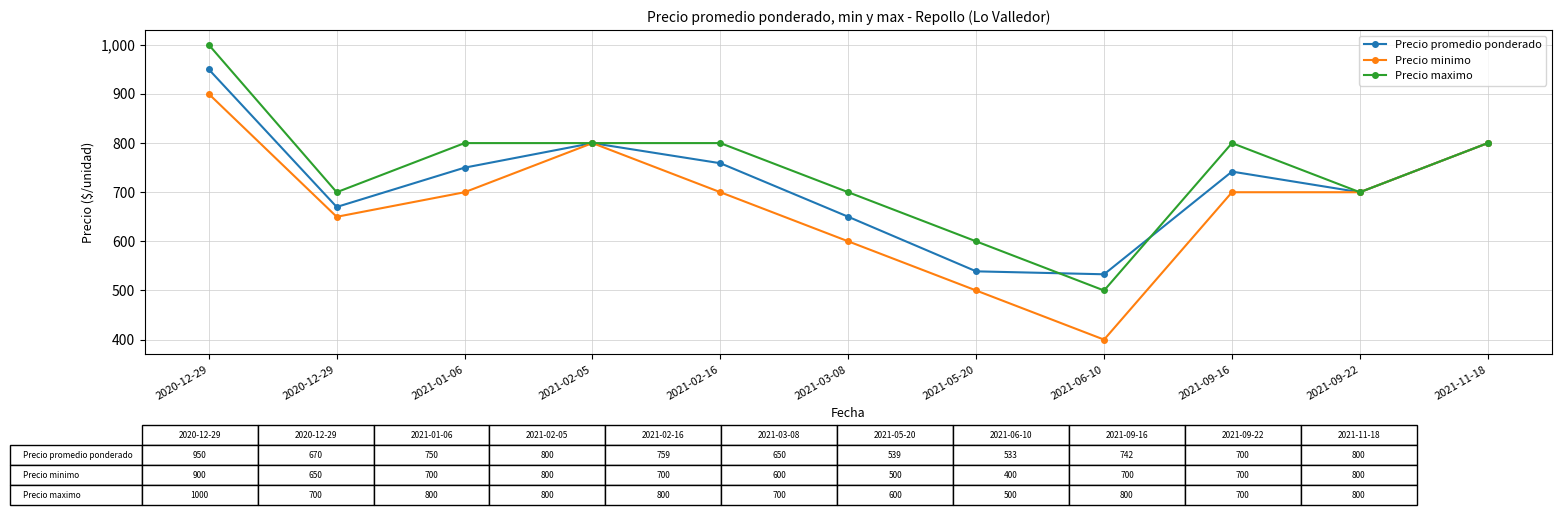

How many interior local peaks does the Precio minimo series have?

1